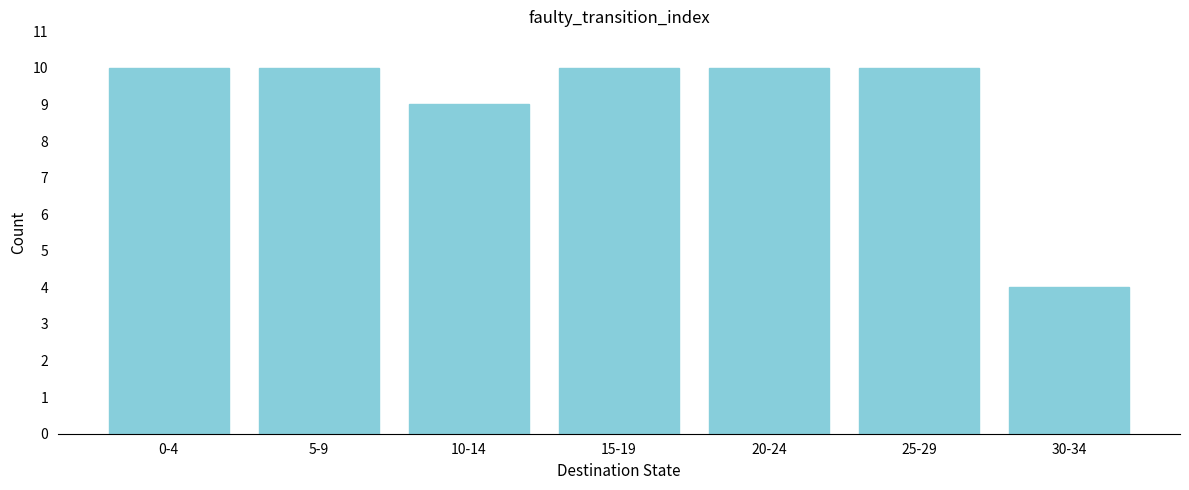

Reading left to right, extract all data points from this chart.

10	10	9	10	10	10	4